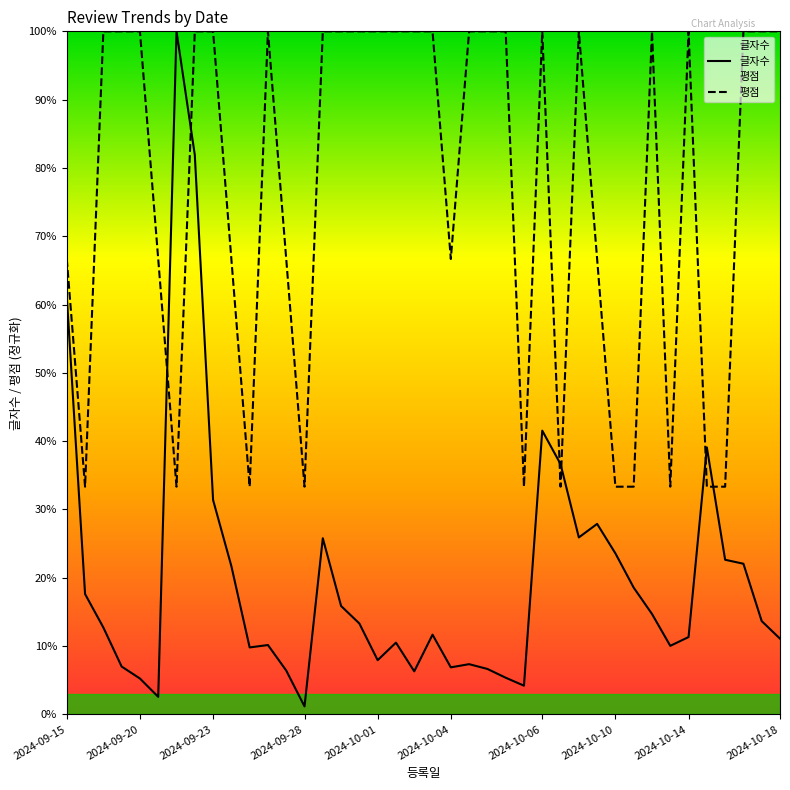

At 2024-09-22, list the series in order from smallest to largest.

평점, 글자수